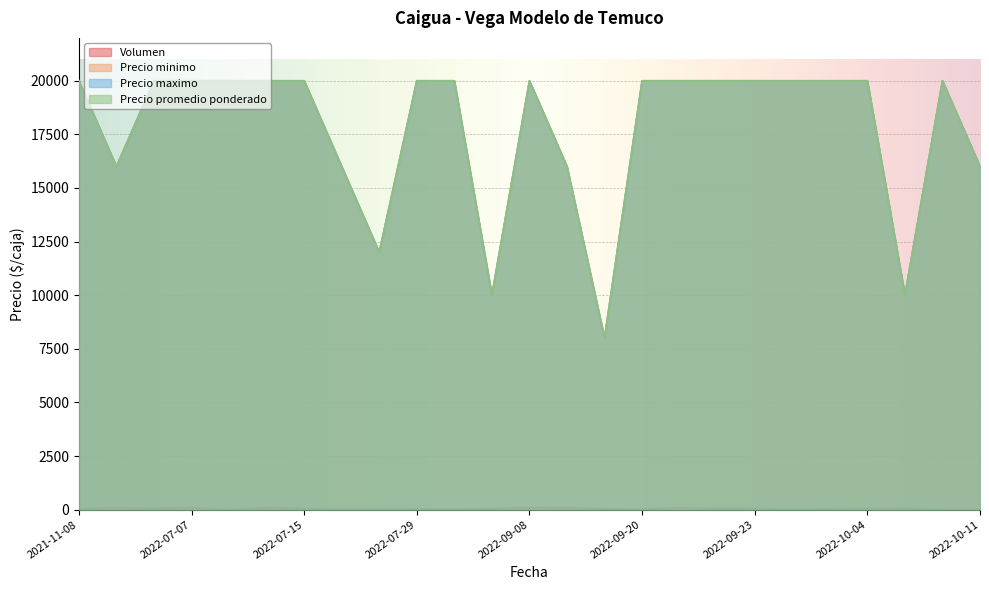

What is the greatest value displayed?

20000